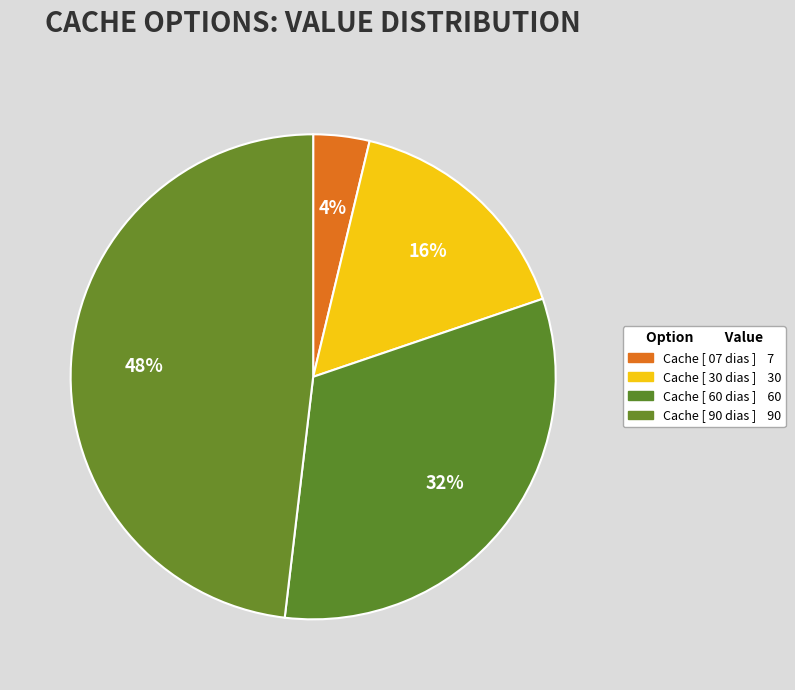

How many segments does this pie chart have?

4